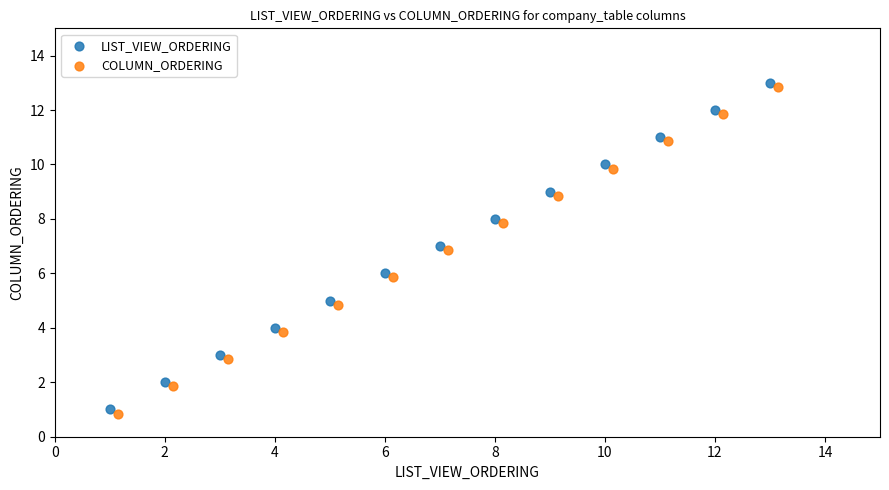

What are all the series names shown in the legend?

LIST_VIEW_ORDERING, COLUMN_ORDERING